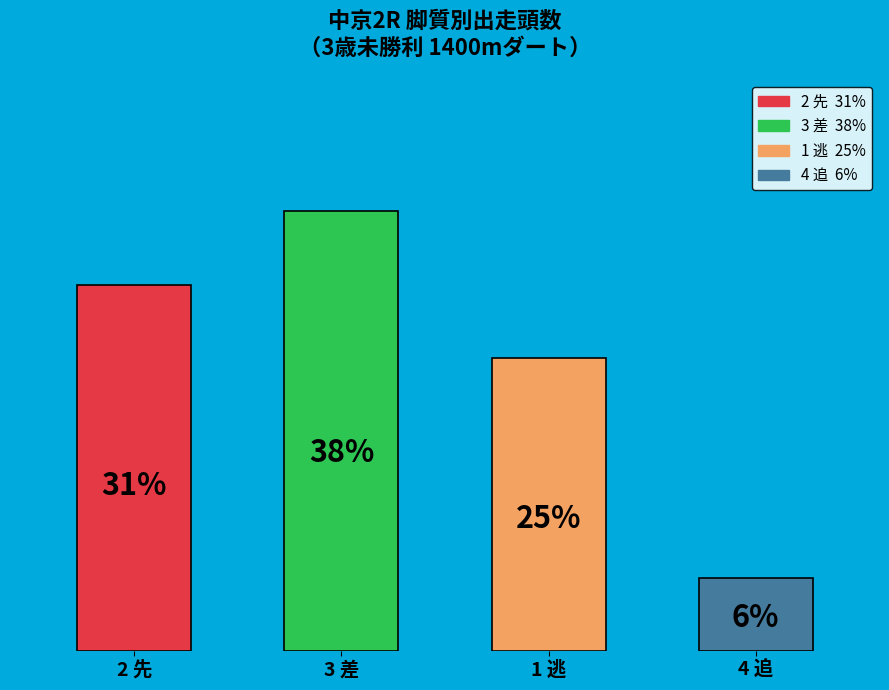

Are the bars horizontal?

No